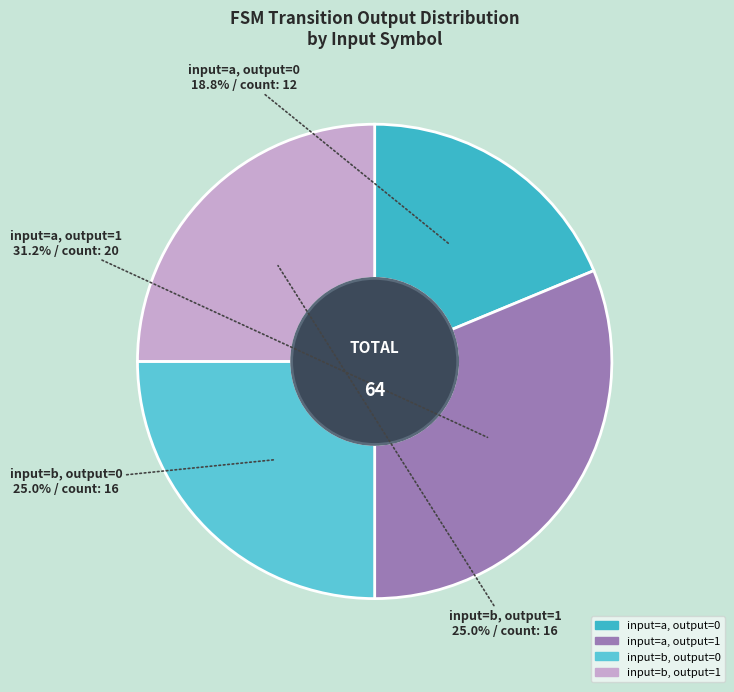

Does any single category account for the majority?

No